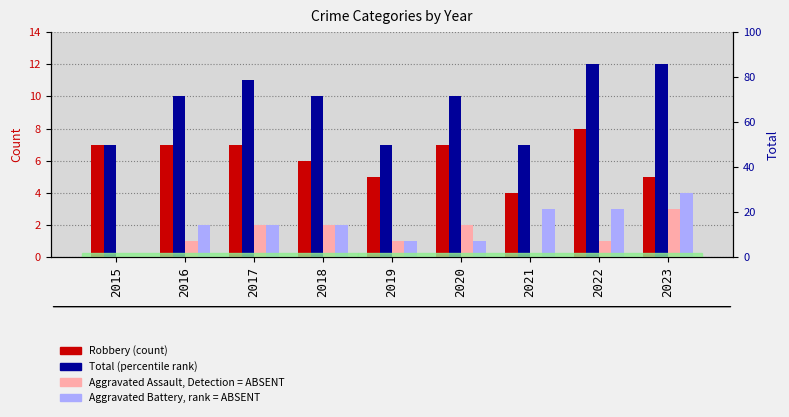

What is the difference between the highest and lowest values at 2022?

11